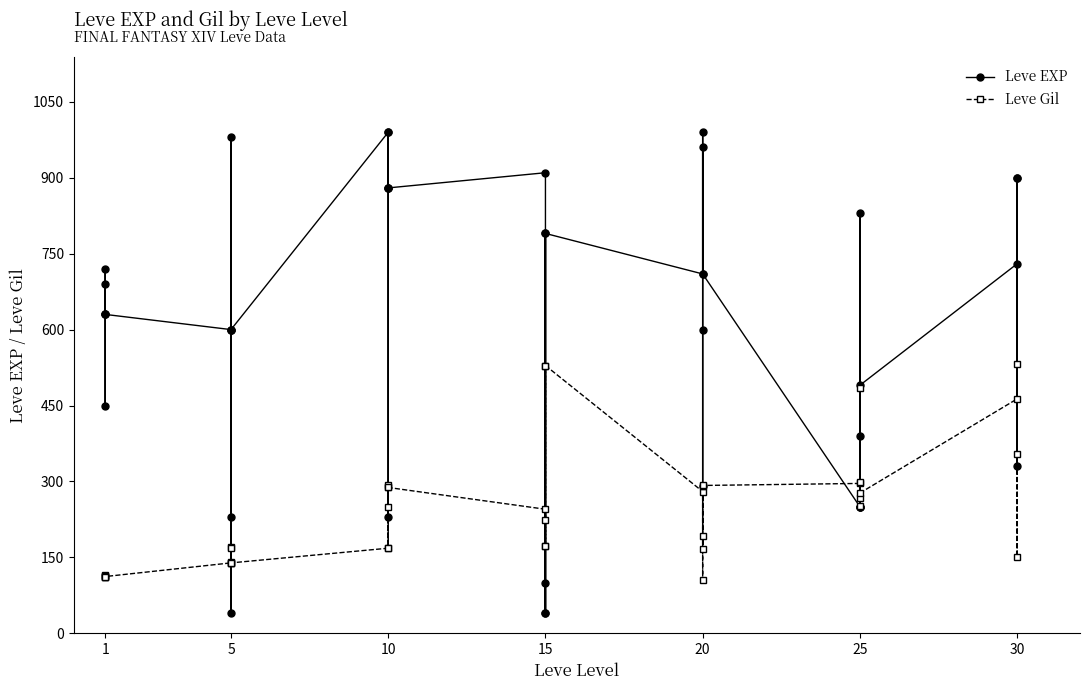

Reading left to right, transcribe all the data shown in this chart.

Leve EXP: 630	690	450	720	630	630	600	230	40	600	980	600	990	880	880	230	990	880	910	40	790	100	40	790	710	960	290	600	990	710	250	250	830	250	390	490	730	900	330	900
Leve Gil: 113	116	112	112	113	112	139	170	169	139	140	139	168	288	250	168	293	288	245	173	529	223	173	529	280	166	192	290	105	292	296	252	268	298	485	277	463	532	151	355